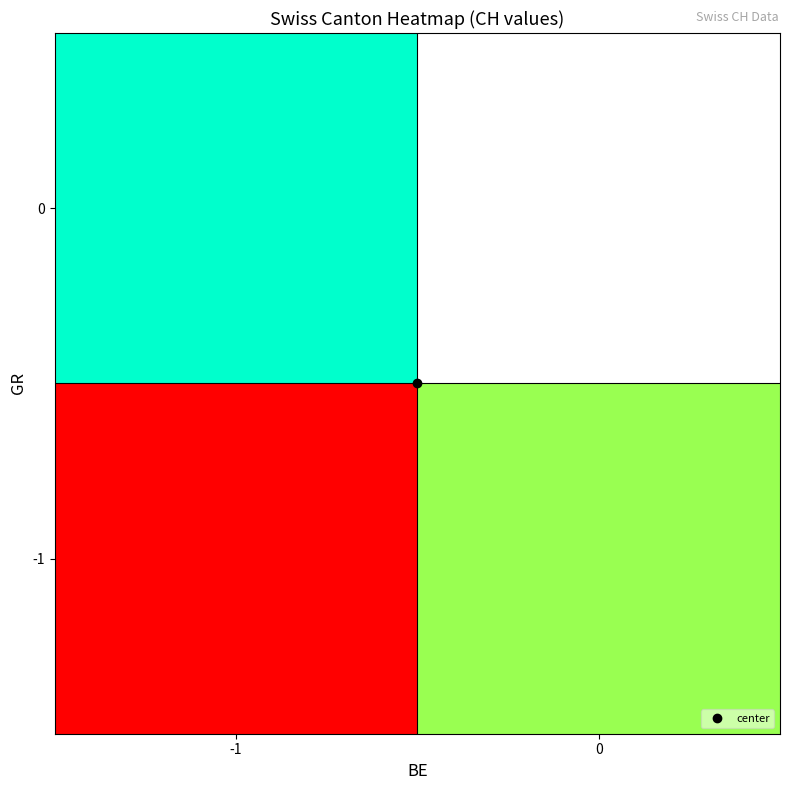

List the series in order of their peak value, highest first.

0, -1